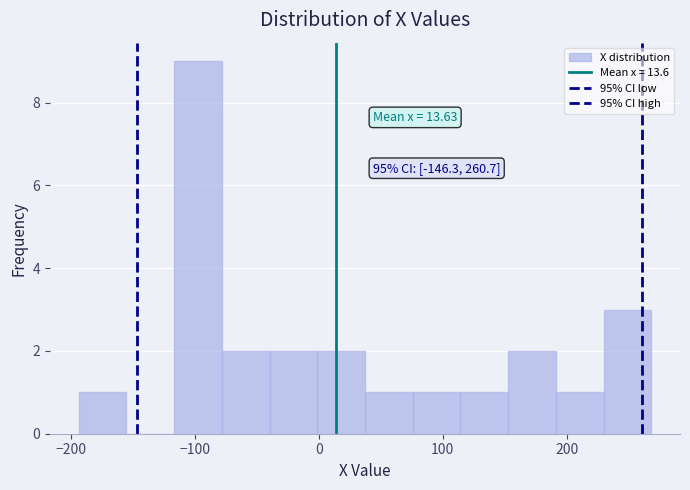

Around what value on the x-axis is the tallest bar? Give the approximate position of its centre, as read against the axis.

-100